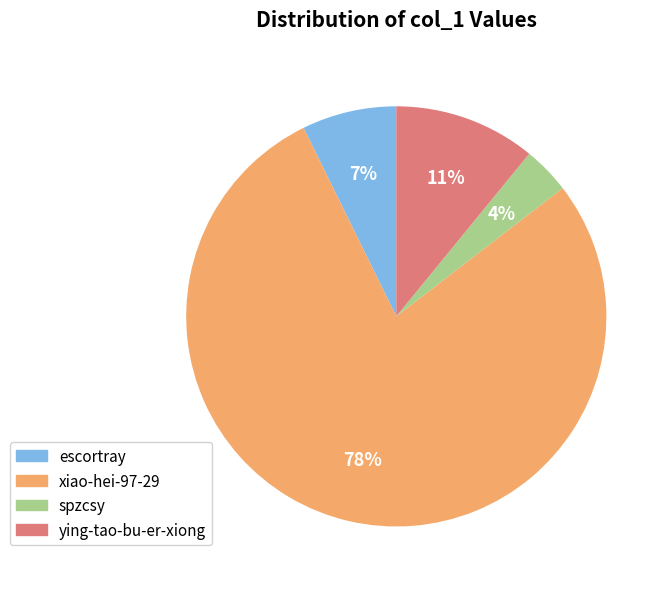

Between escortray and xiao-hei-97-29, which is larger?

xiao-hei-97-29